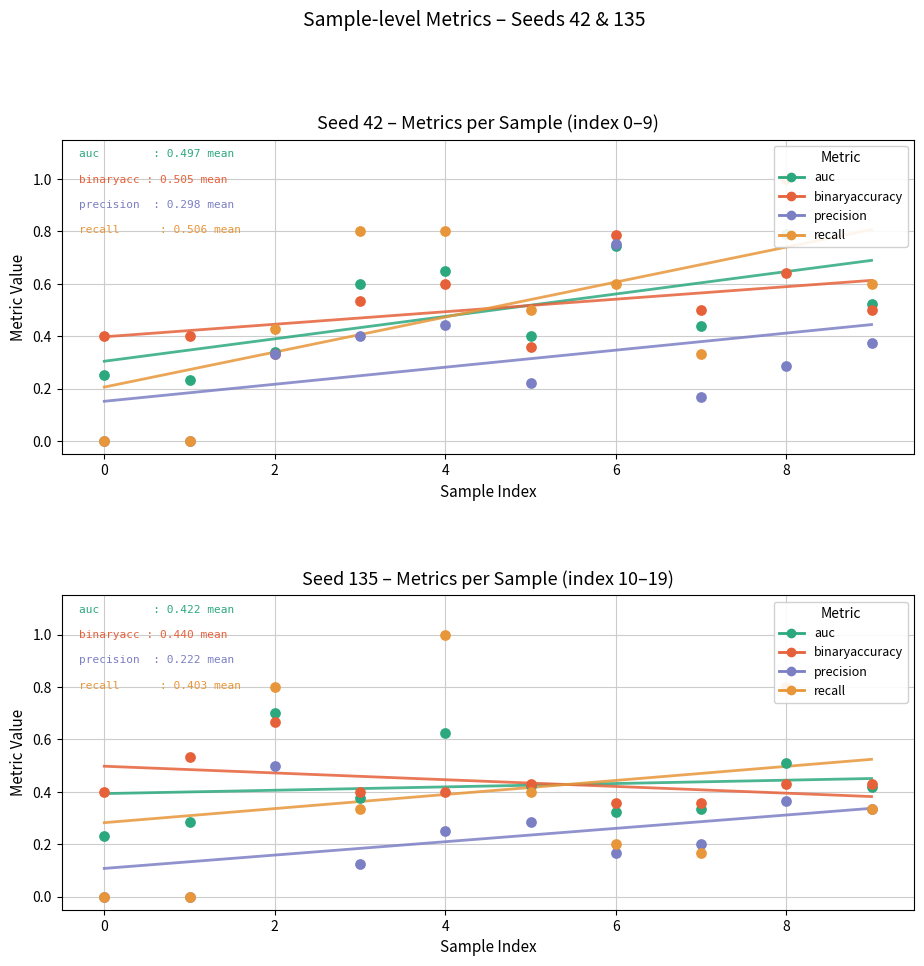

At which category is the sum across all series the highest?

6